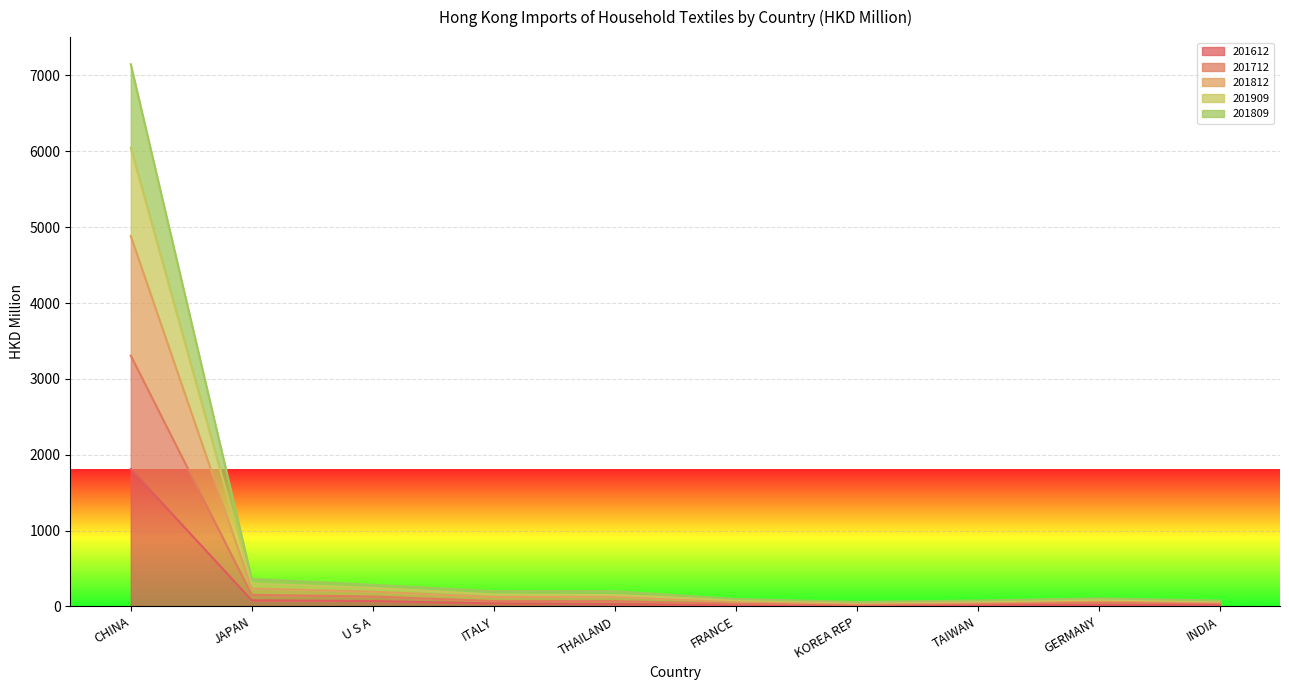

At which category is the sum across all series the highest?

CHINA